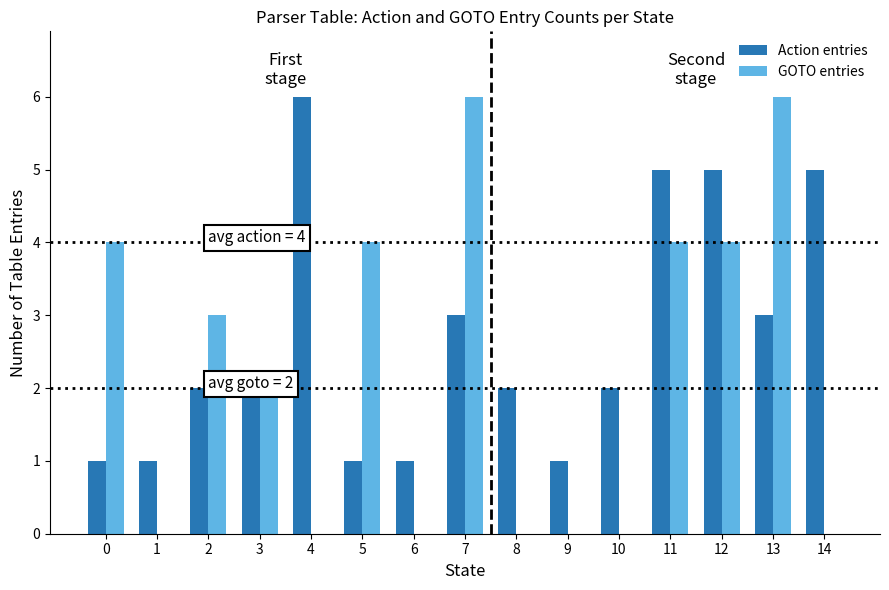

Between 5 and 9, which series saw the biggest shift?

GOTO entries